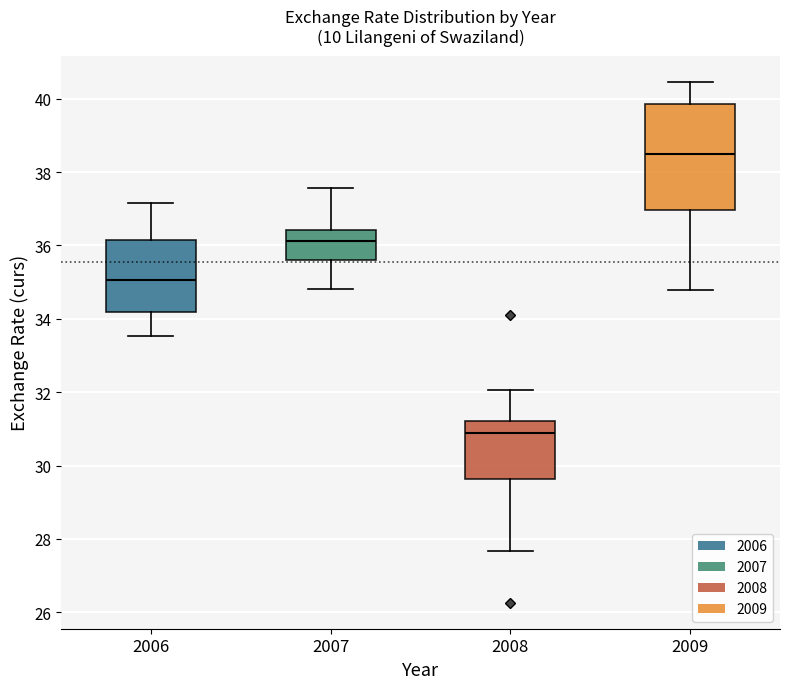

Where is the lower edge of the box at x = 2009 on the y-axis? The values are not printed on the chart, so give them approximately, as read against the axis.

37.0